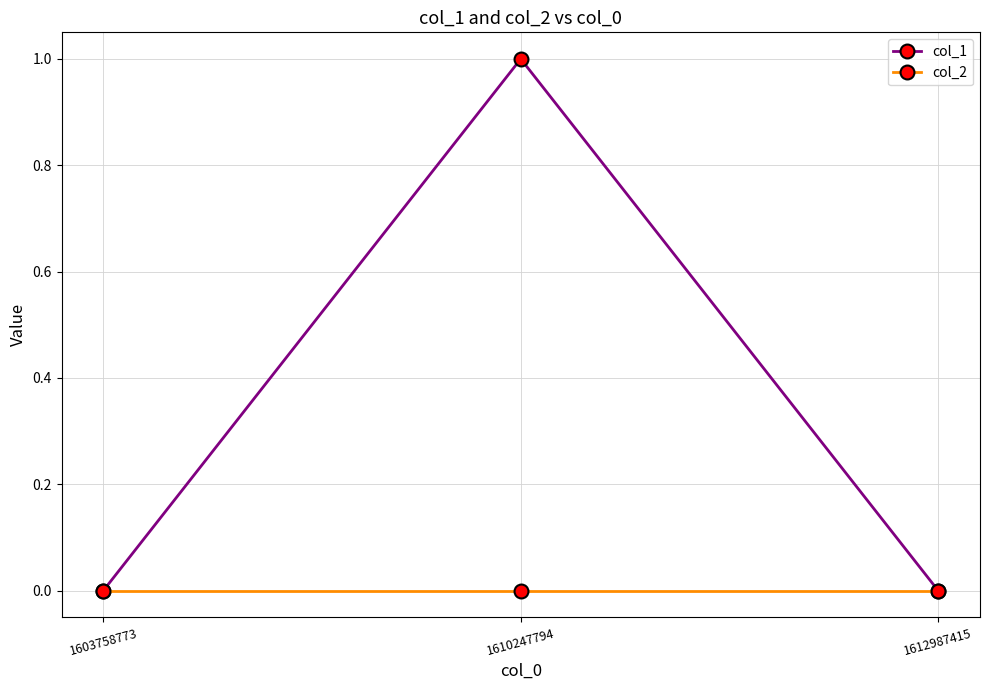

Rank the series by their average value, from lowest to highest.

col_2, col_1